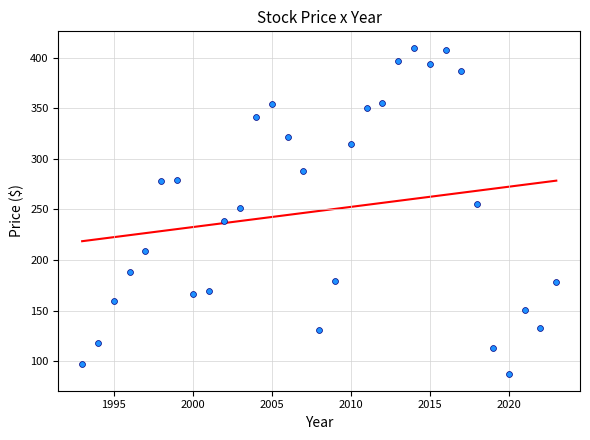

What is the range of Y values (max minus min)?

323.2